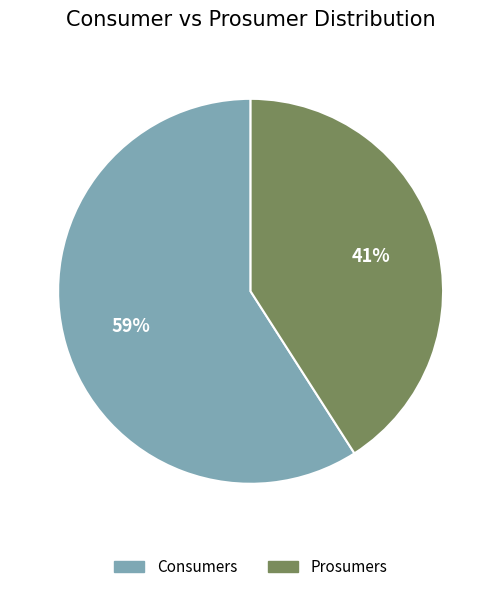

Which category accounts for the majority?

Consumers